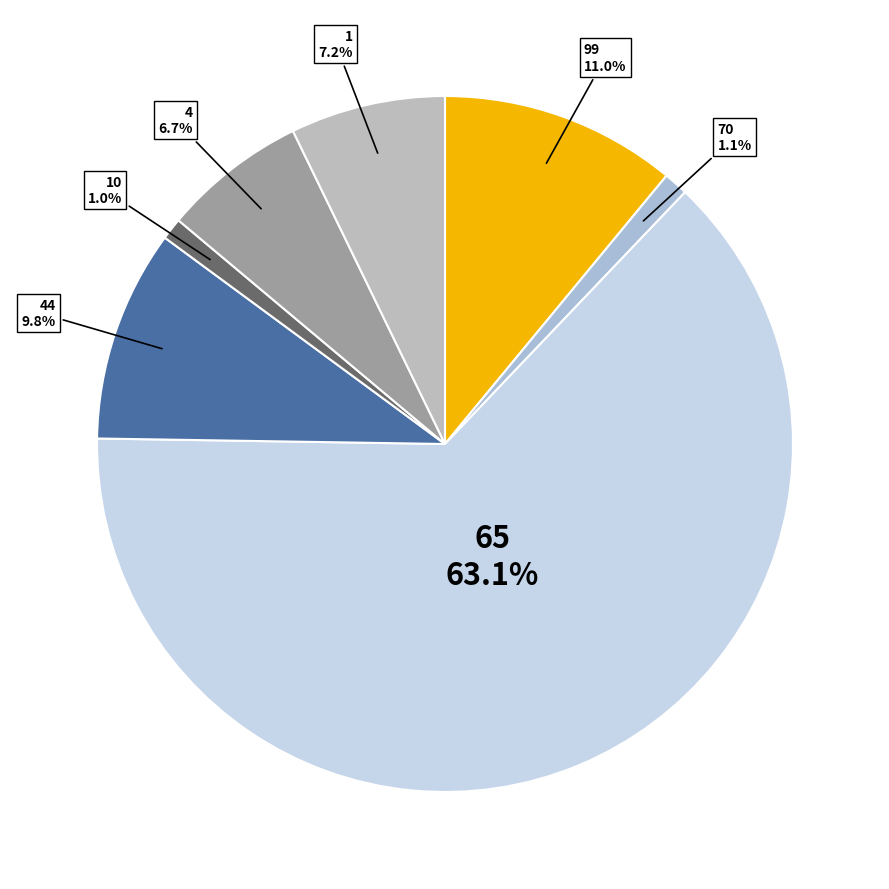

Rank the categories by value from lowest to highest.

10, 70, 4, 1, 44, 99, 65